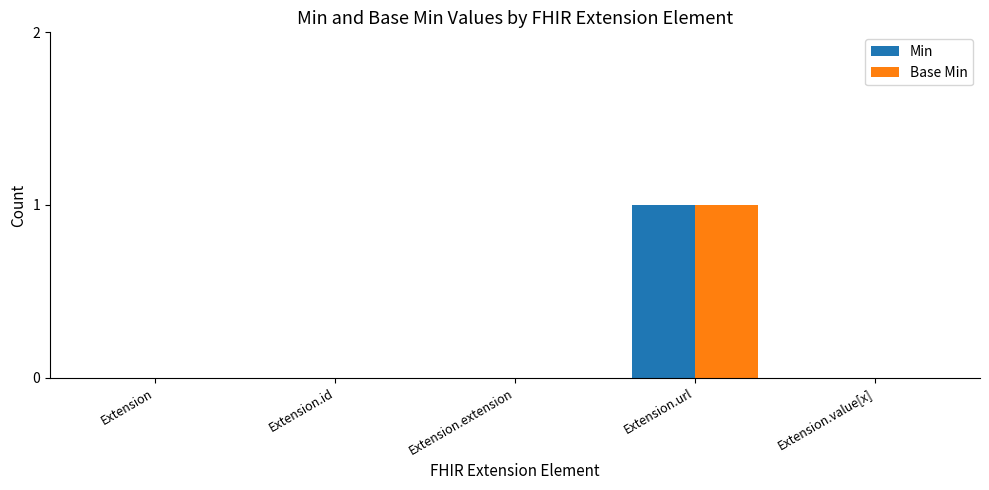

The value of Base Min at Extension.value[x] is 1. True or false?

False